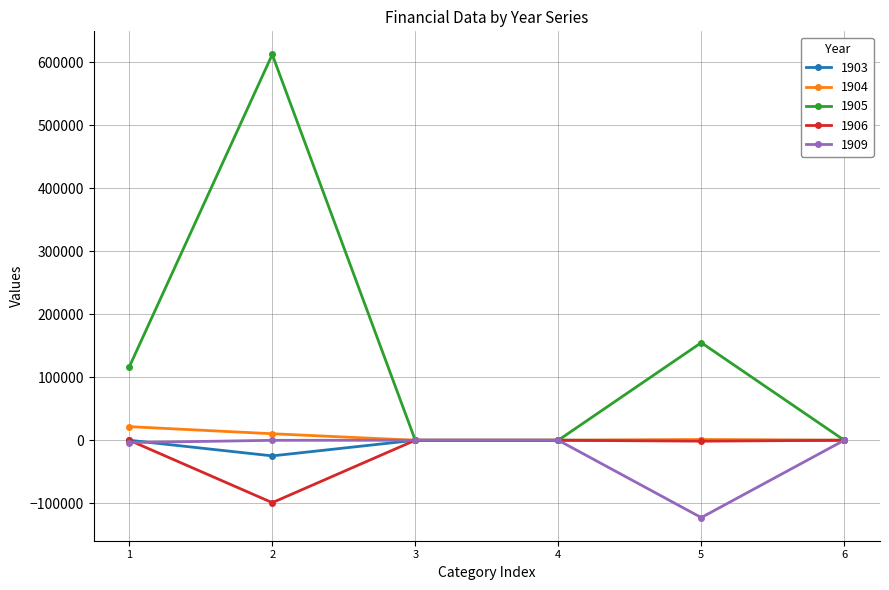

What is the smallest value displayed?

-122771